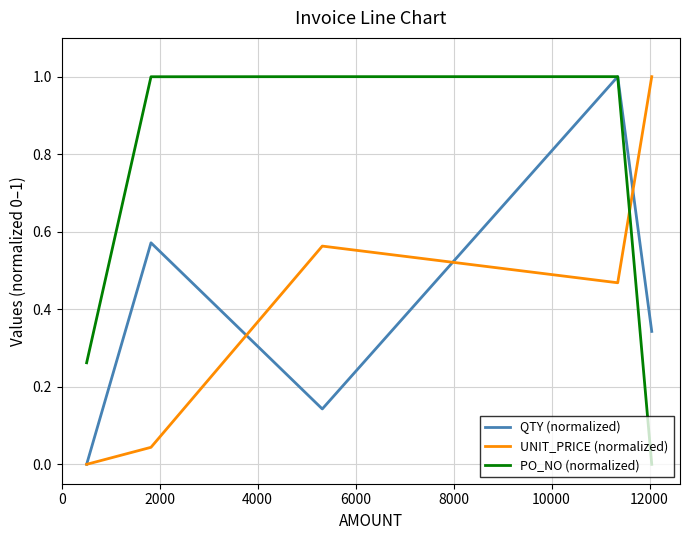

Which series has the largest total across all categories?

PO_NO (normalized)